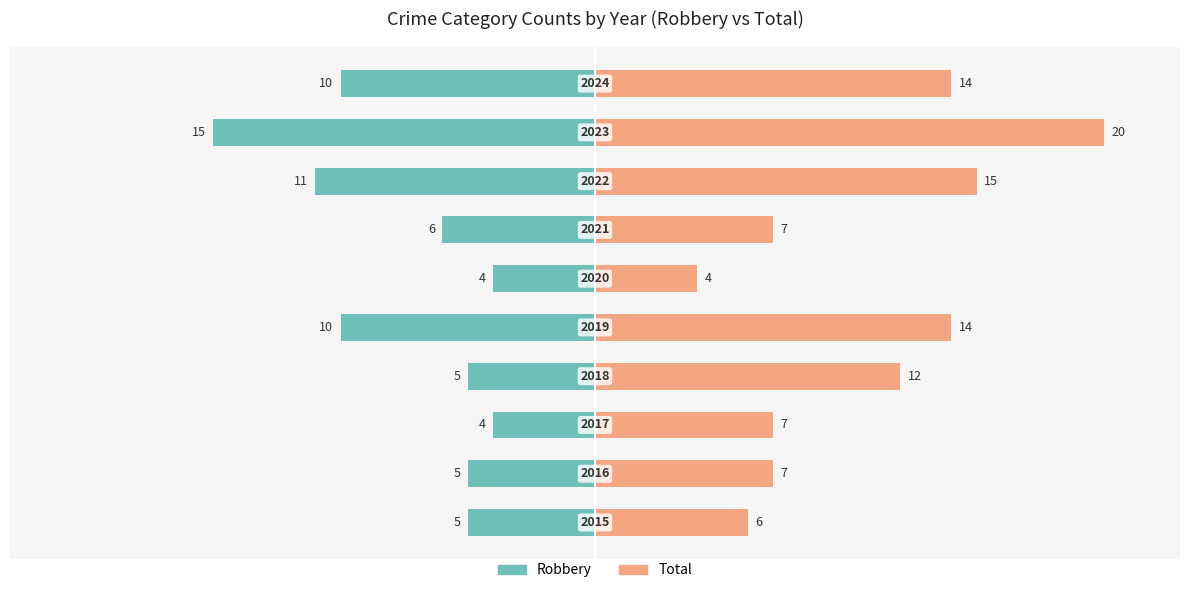

Which series changed the most between −20 and 0?

Total